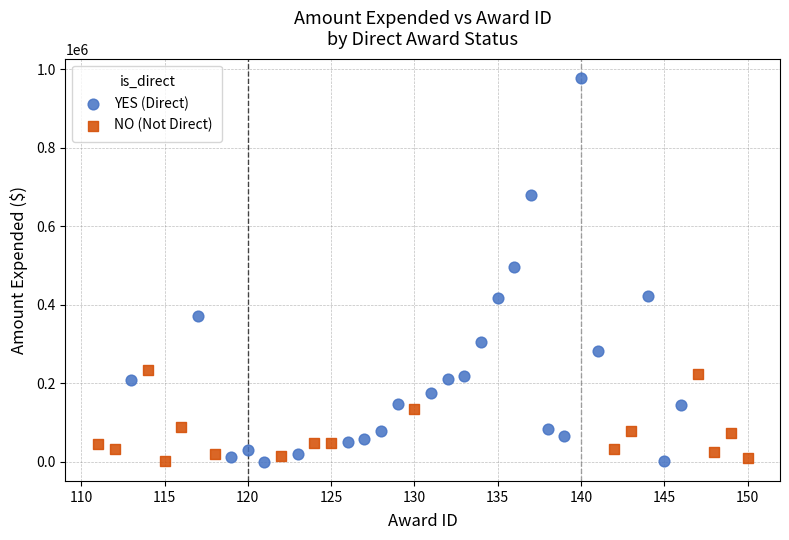

What are all the series names shown in the legend?

YES (Direct), NO (Not Direct)